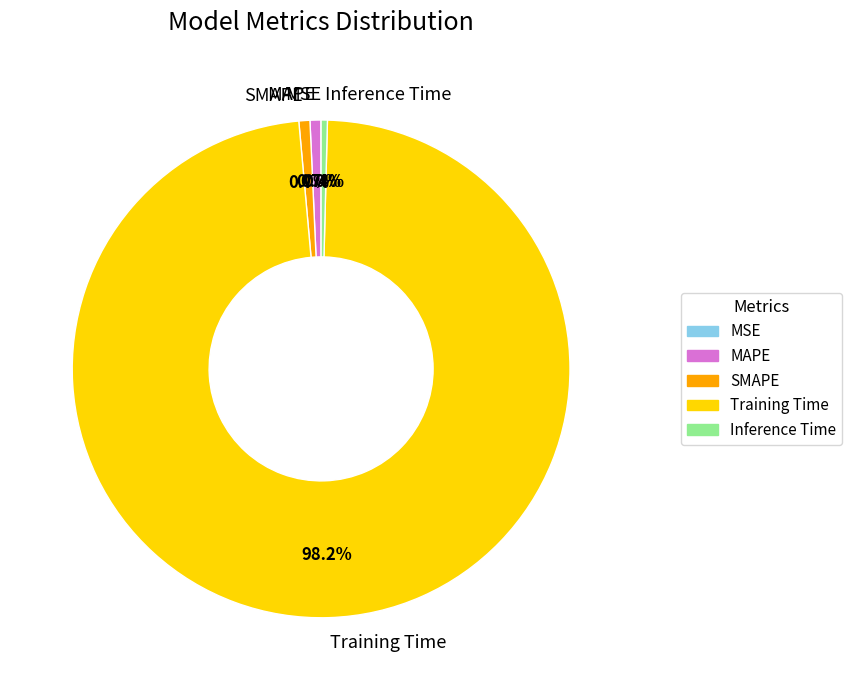

Between MAPE and Training Time, which is larger?

Training Time